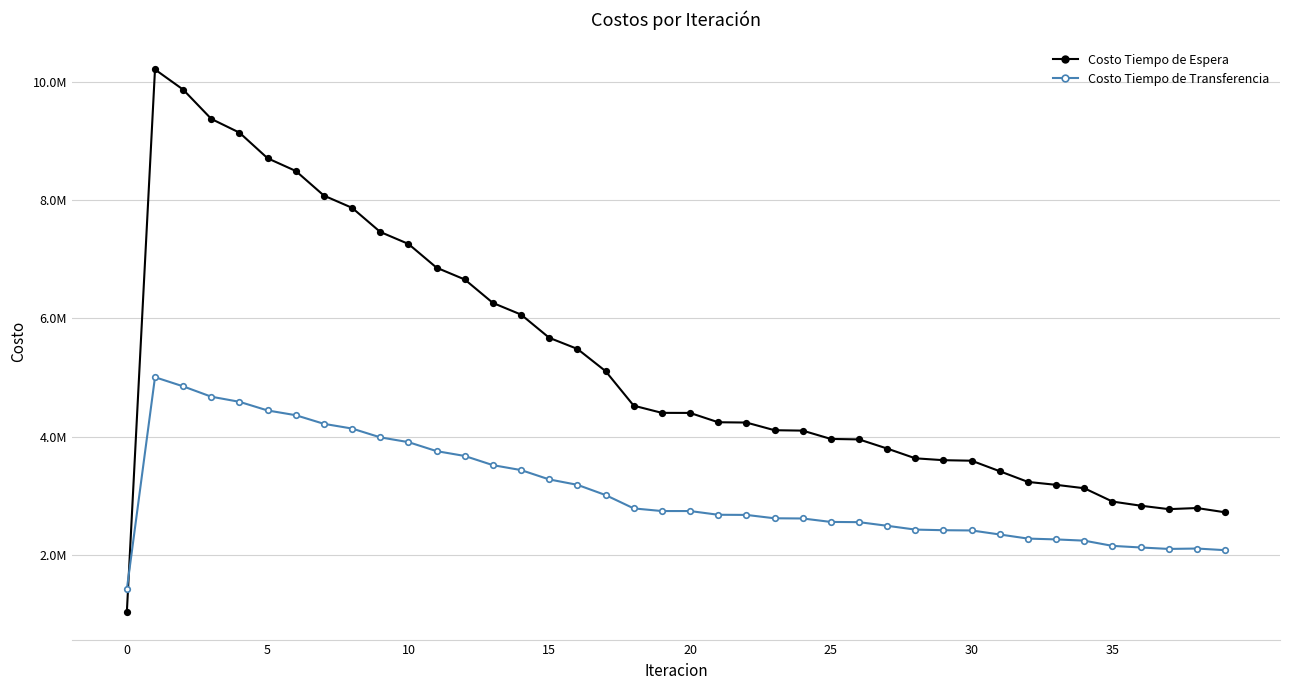

Rank the series by their average value, from lowest to highest.

Costo Tiempo de Transferencia, Costo Tiempo de Espera